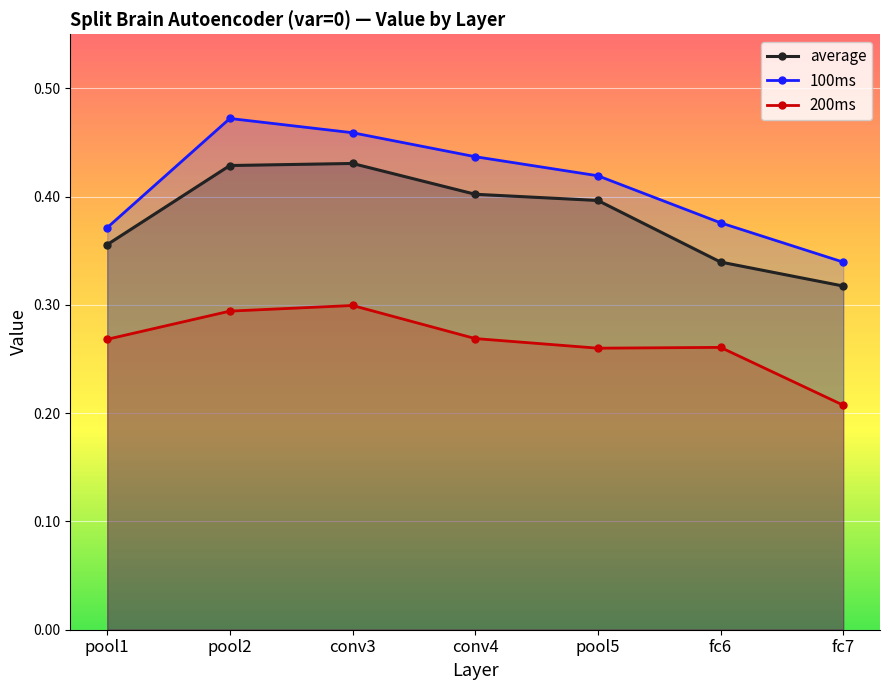

What position from the left is pool1?

1